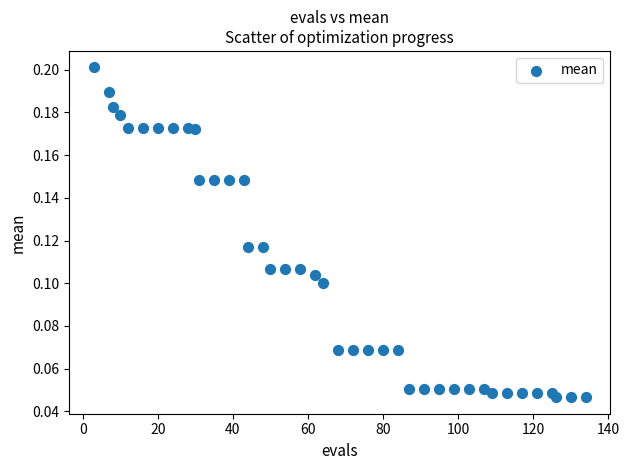

What is the range of X values (max minus min)?

131.0